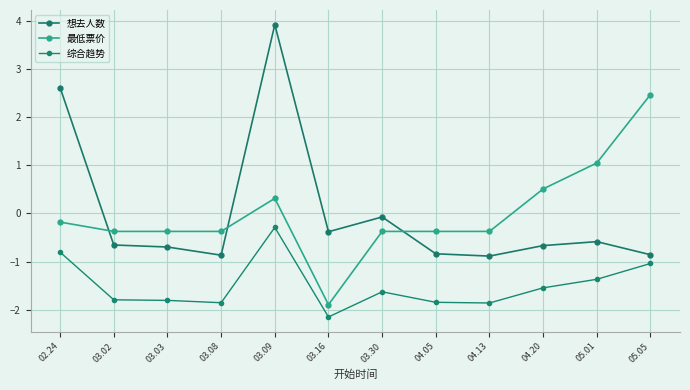

Which series ends up on top after the final intersection of 最低票价 and 想去人数?

最低票价